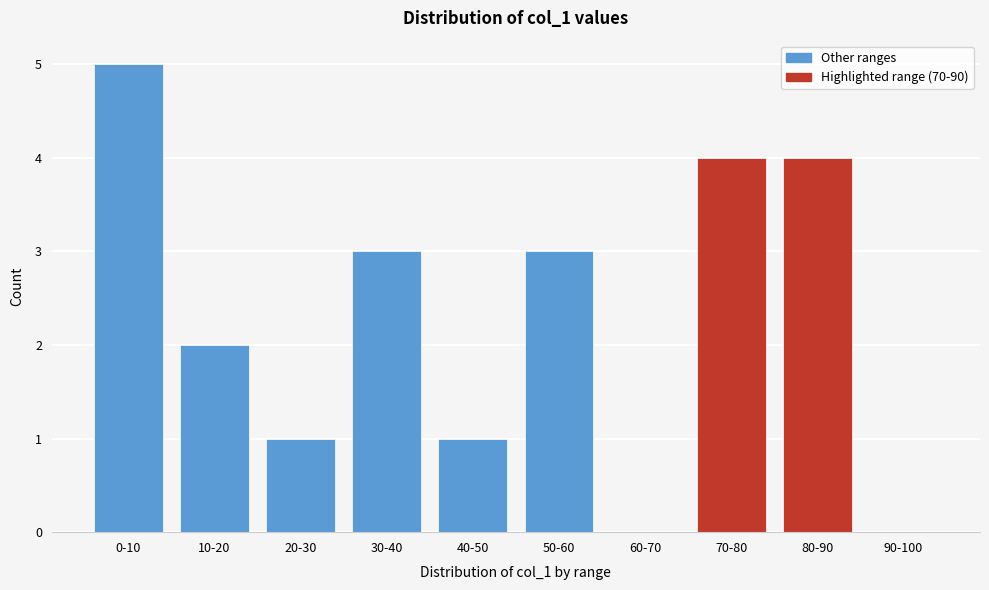

Reading right to left, extract all data points from this chart.

90-100=0	80-90=4	70-80=4	60-70=0	50-60=3	40-50=1	30-40=3	20-30=1	10-20=2	0-10=5